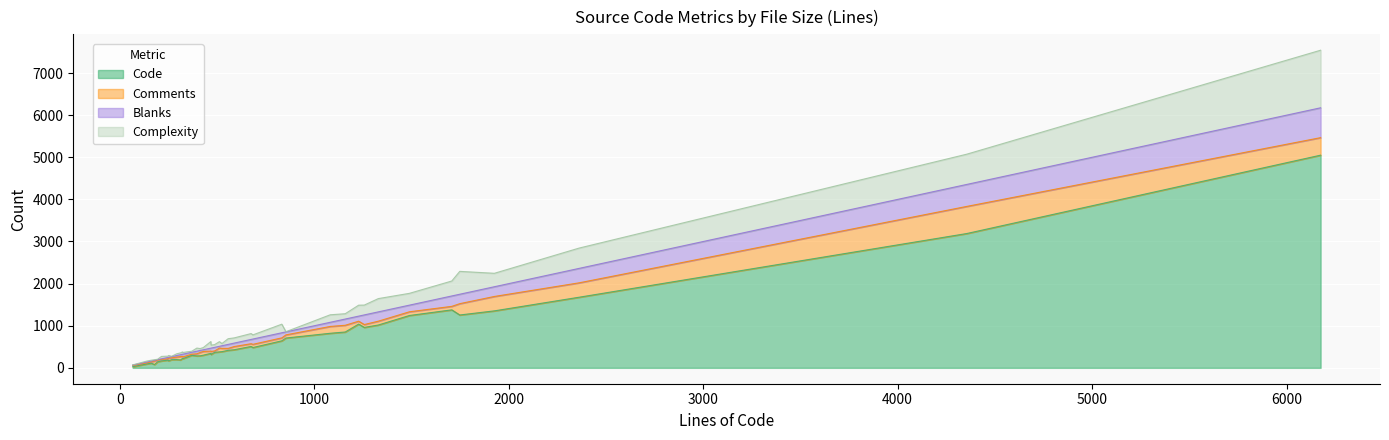

What is the sum of all Complexity values?

6918